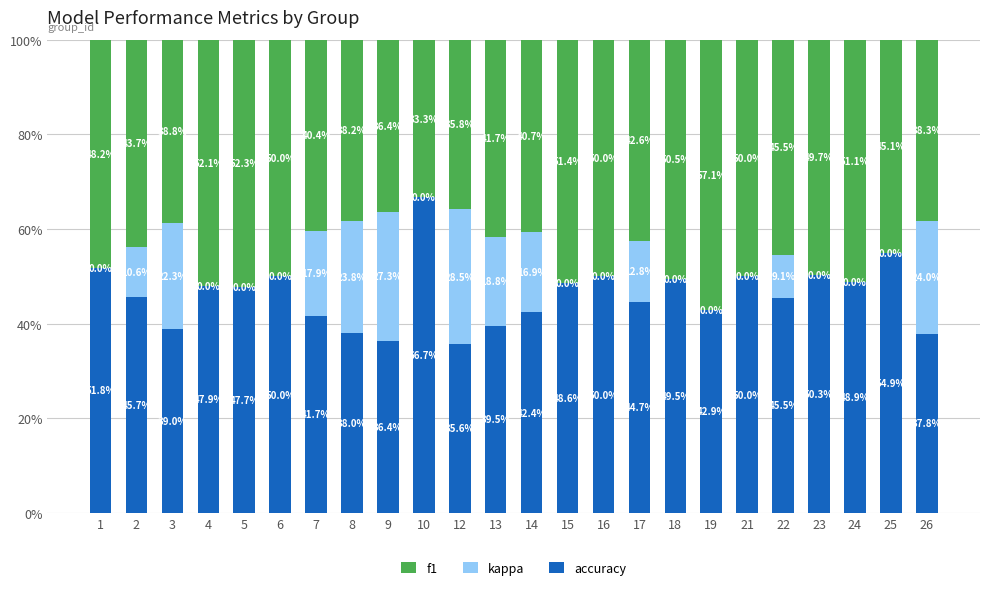

What is the average value of the f1 series?

0.5